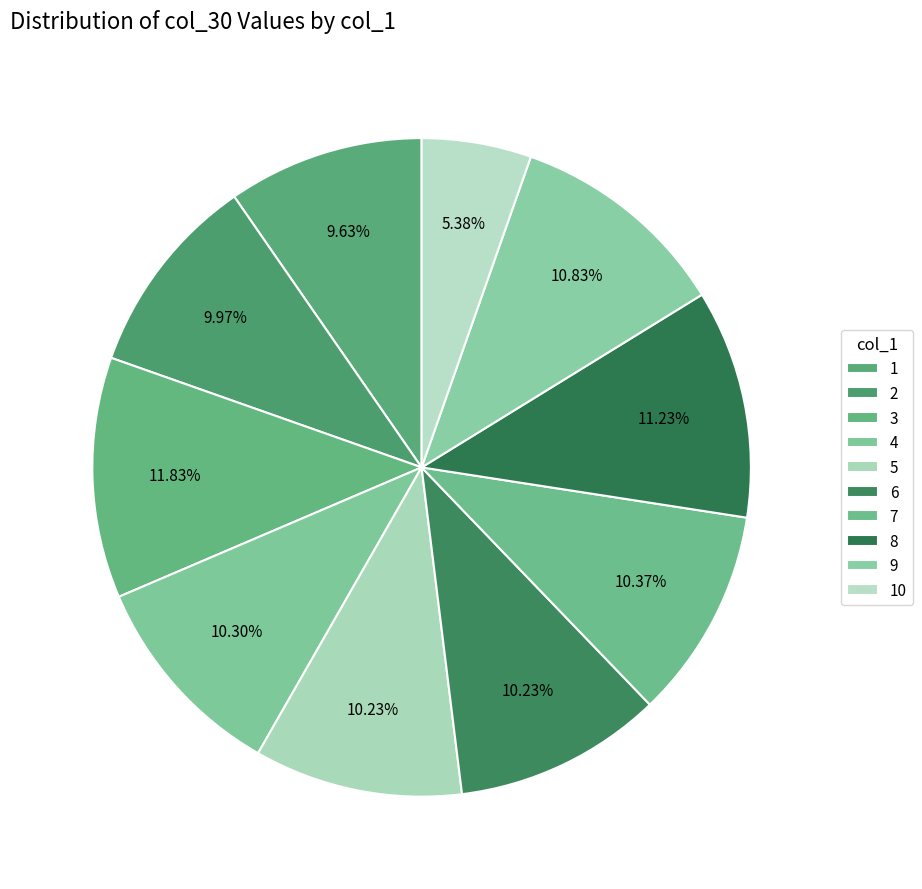

How many segments does this pie chart have?

10